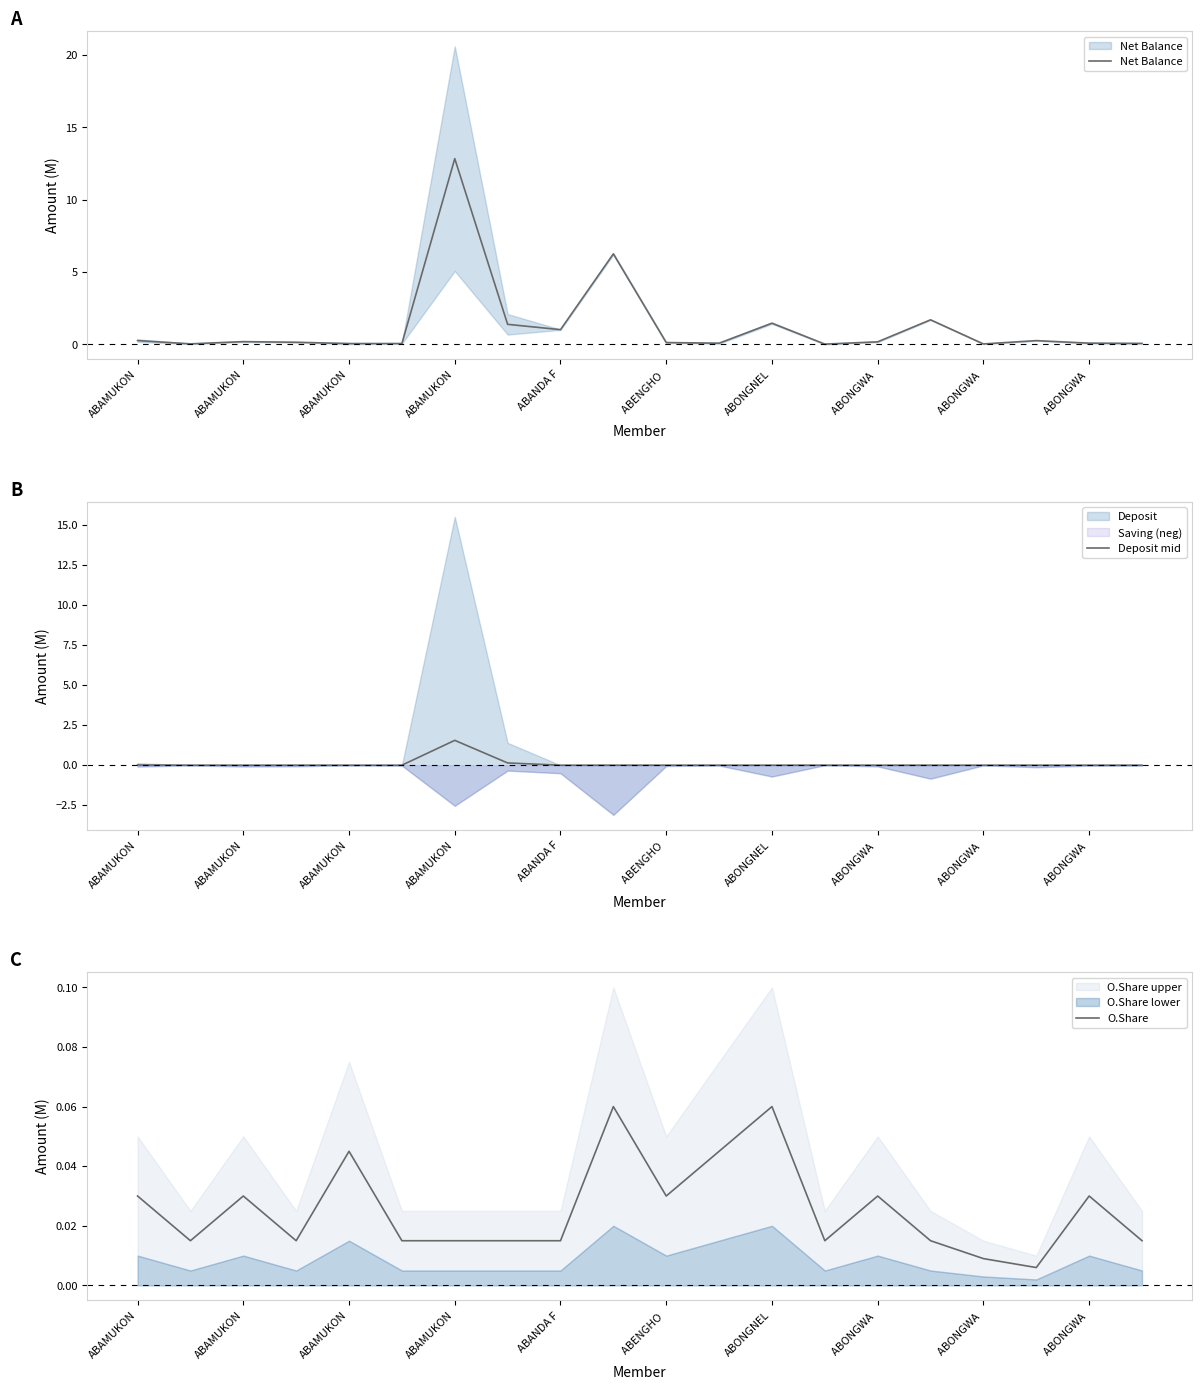

Does the chart have visible grid lines?

No